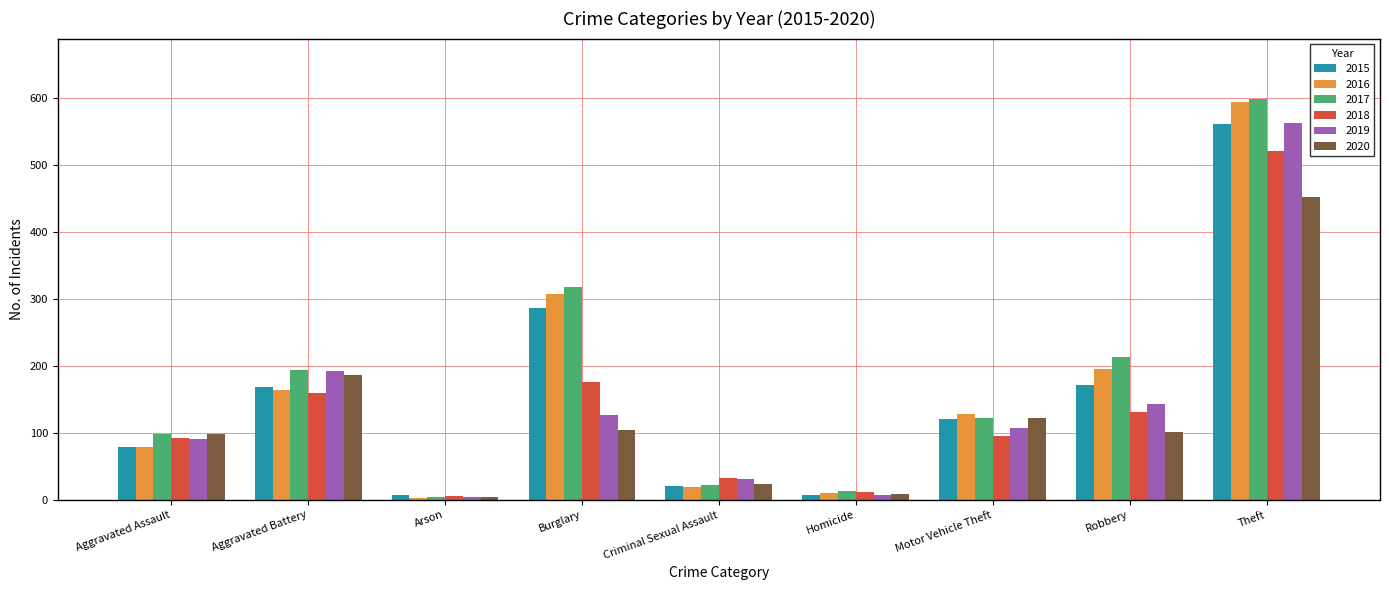

Which series has the largest total across all categories?

2017